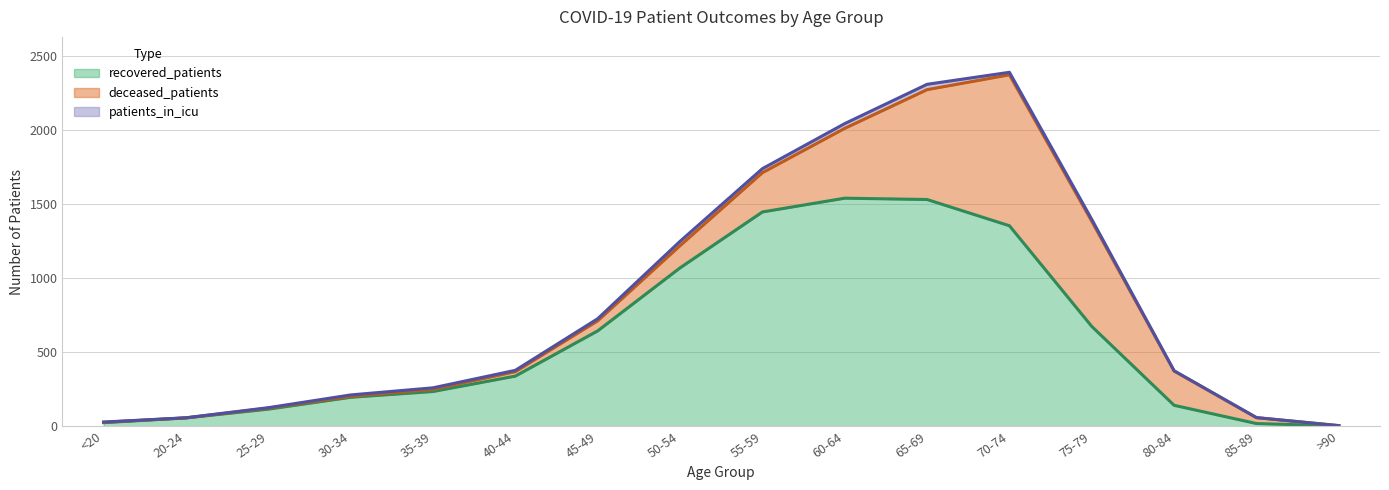

List the labels in order of recovered_patients value, smallest first.

>90, 85-89, <20, 20-24, 25-29, 80-84, 30-34, 35-39, 40-44, 45-49, 75-79, 50-54, 70-74, 55-59, 65-69, 60-64